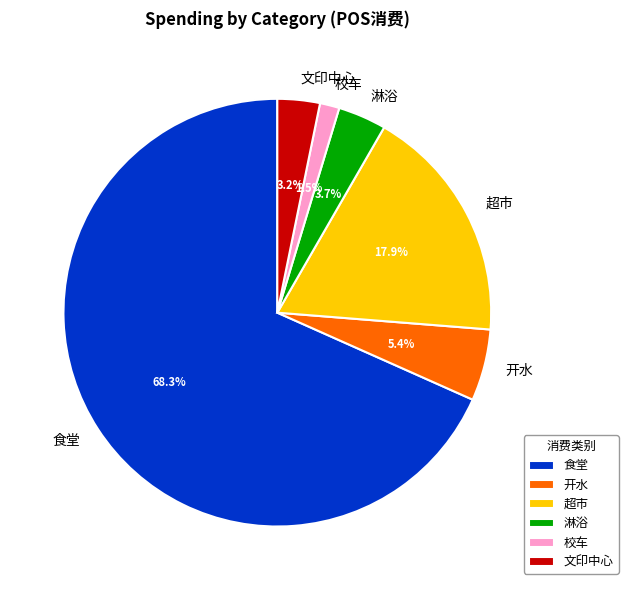

Do 开水 and 文印中心 together represent more than half of the pie?

No